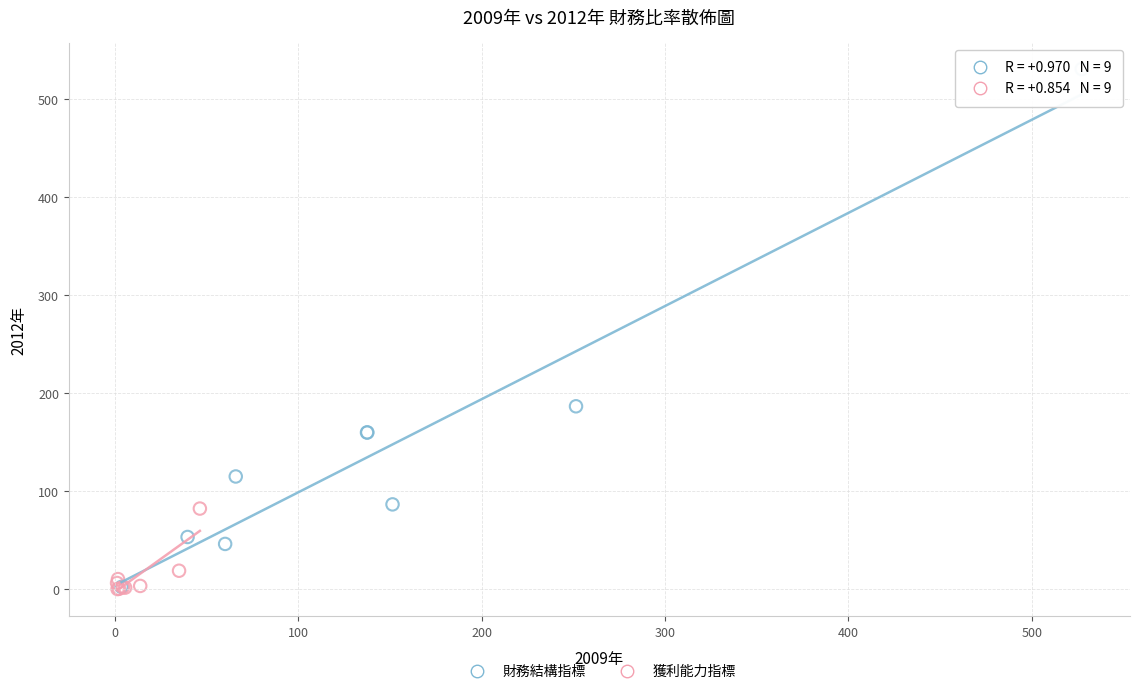

Which series has the widest spread of Y values?

財務結構指標